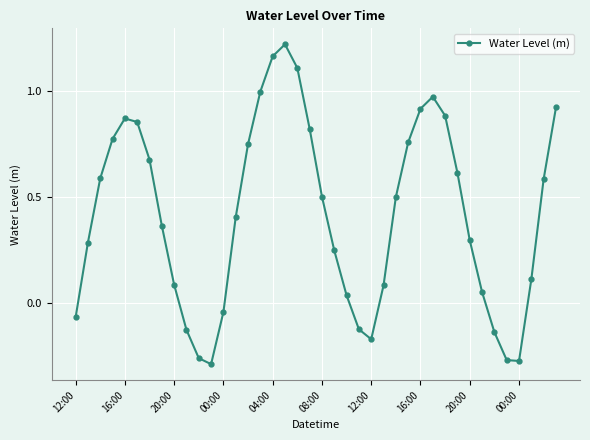

How many points are higher than both their immediate neighbors (excluding endpoints)?

3